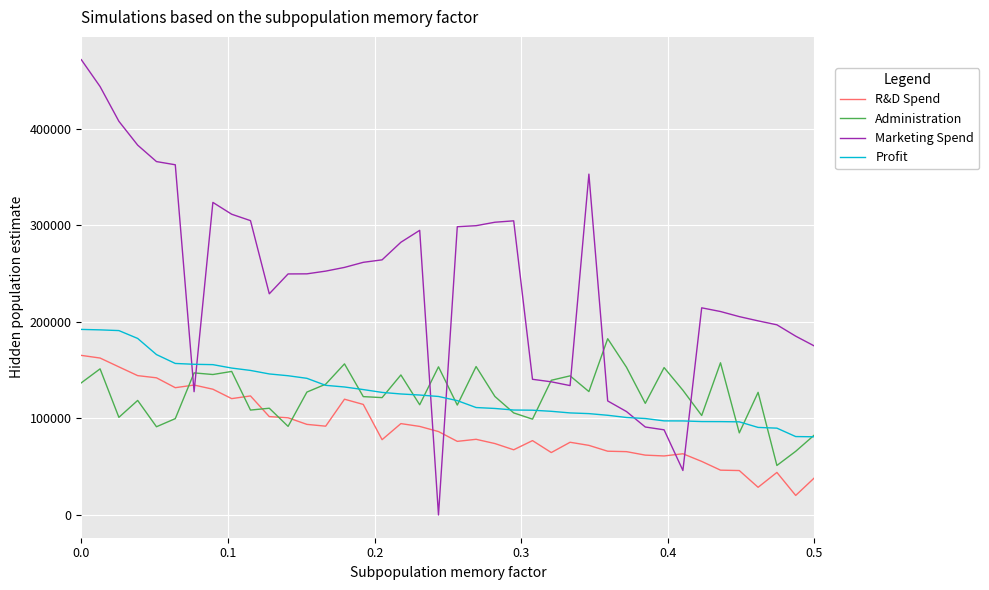

True or false: R&D Spend has more than 1 interior local peaks.

True